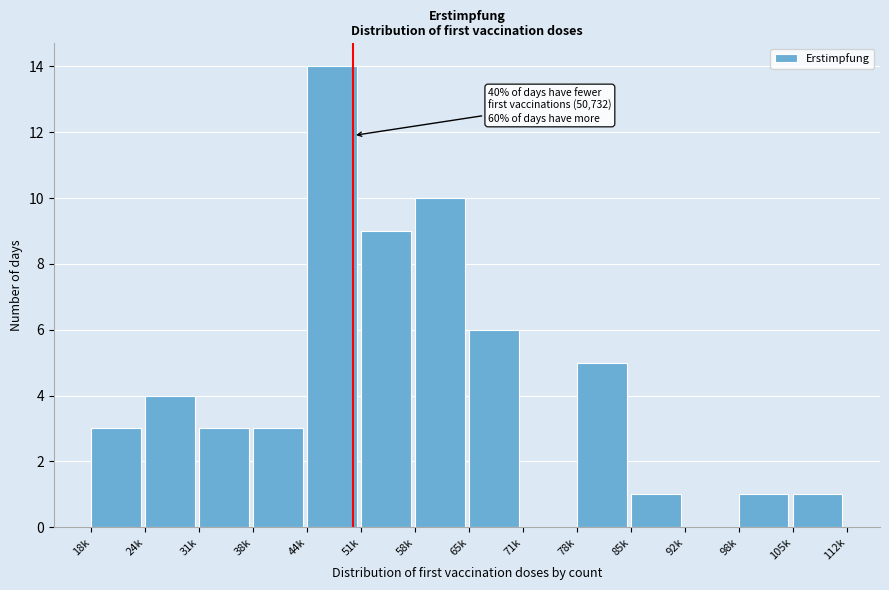

Reading left to right, extract all data points from this chart.

18k=3	24k=4	31k=3	38k=3	44k=14	51k=9	58k=10	65k=6	71k=0	78k=5	85k=1	92k=0	98k=1	105k=1